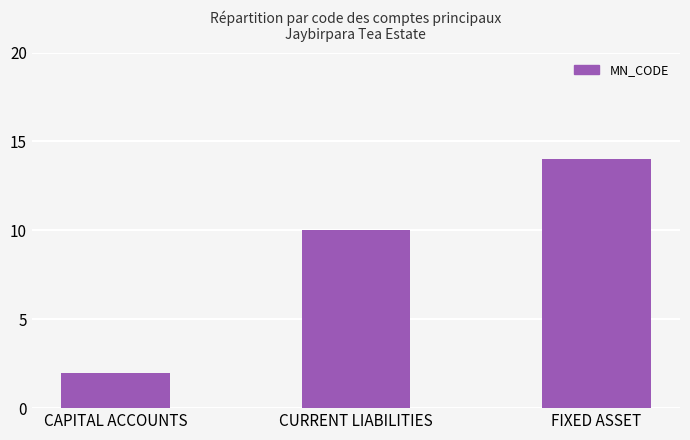

Rank the categories by value from highest to lowest.

FIXED ASSET, CURRENT LIABILITIES, CAPITAL ACCOUNTS